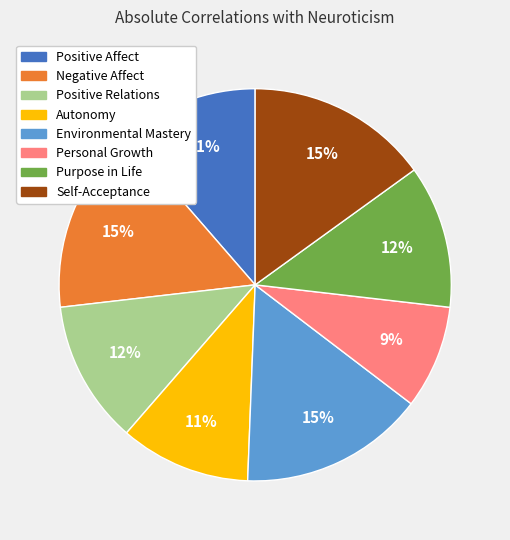

What is the smallest slice in the pie chart?

Personal Growth